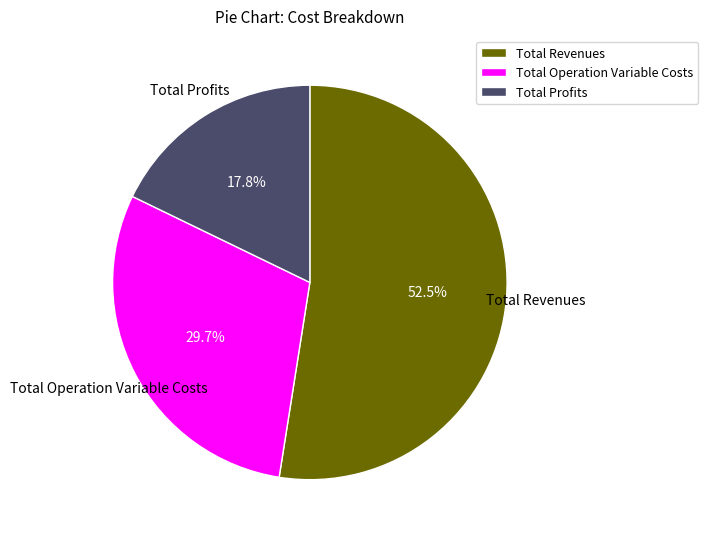

Does any single category account for the majority?

Yes